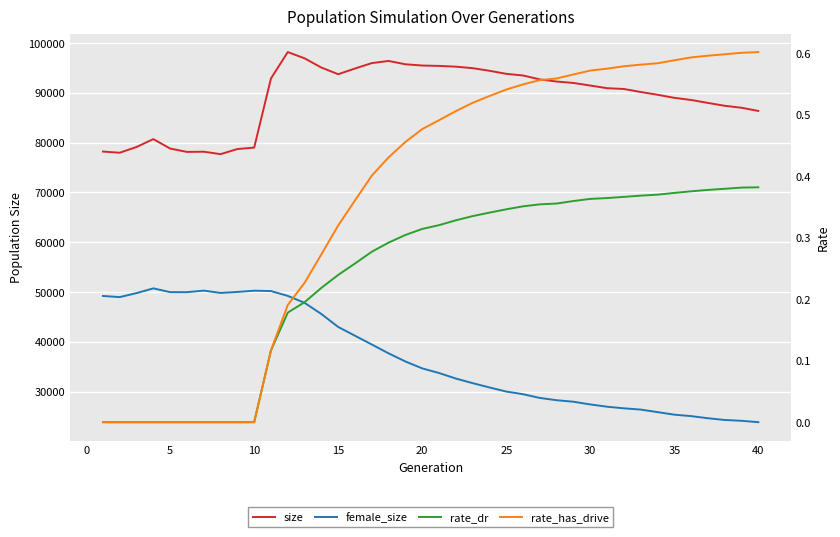

True or false: rate_dr and female_size cross at least once.

False